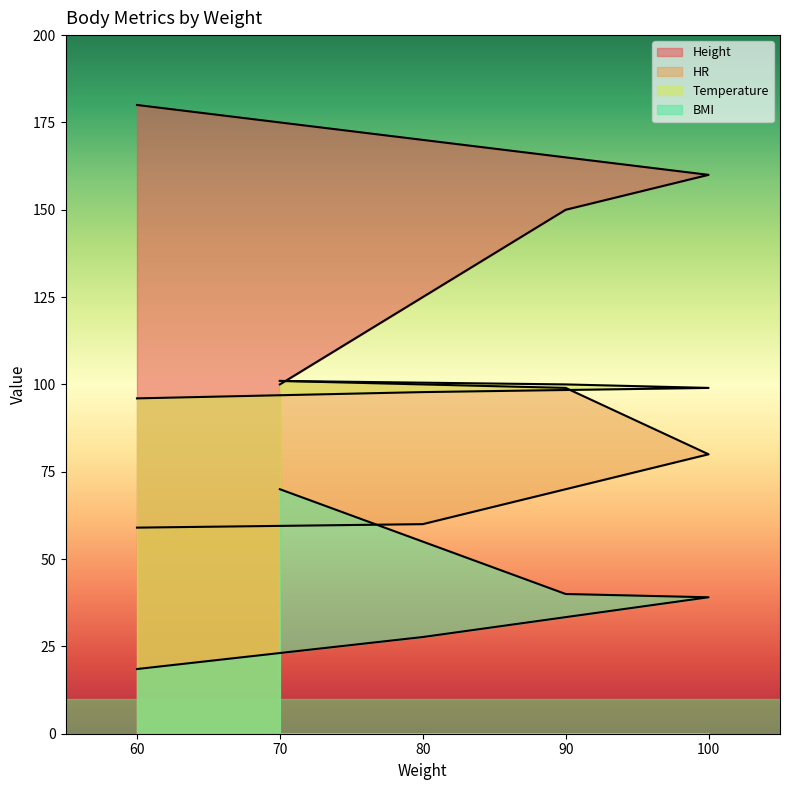

What are all the series names shown in the legend?

Height, HR, Temperature, BMI